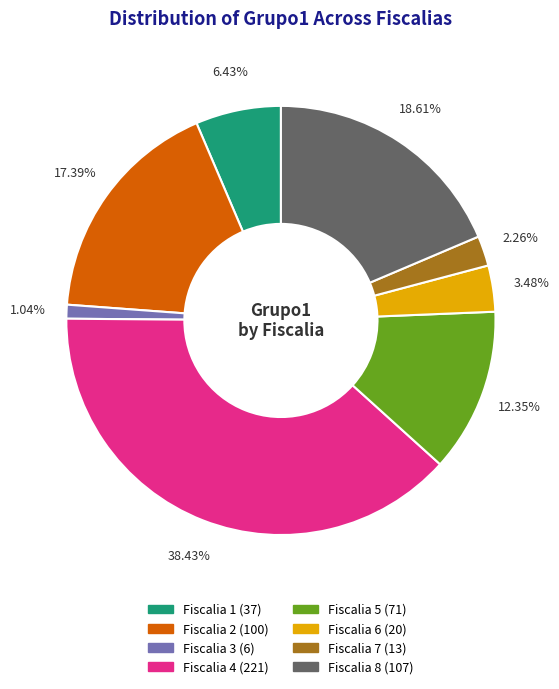

Does any single category account for the majority?

No